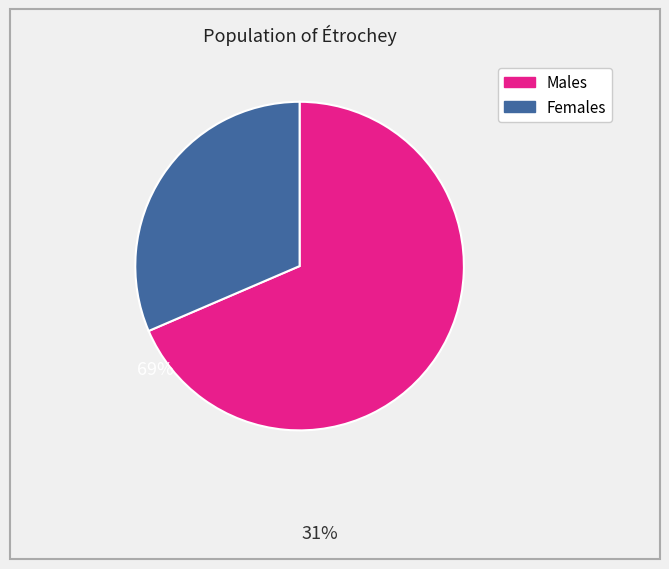

Is there a majority slice in this chart?

Yes